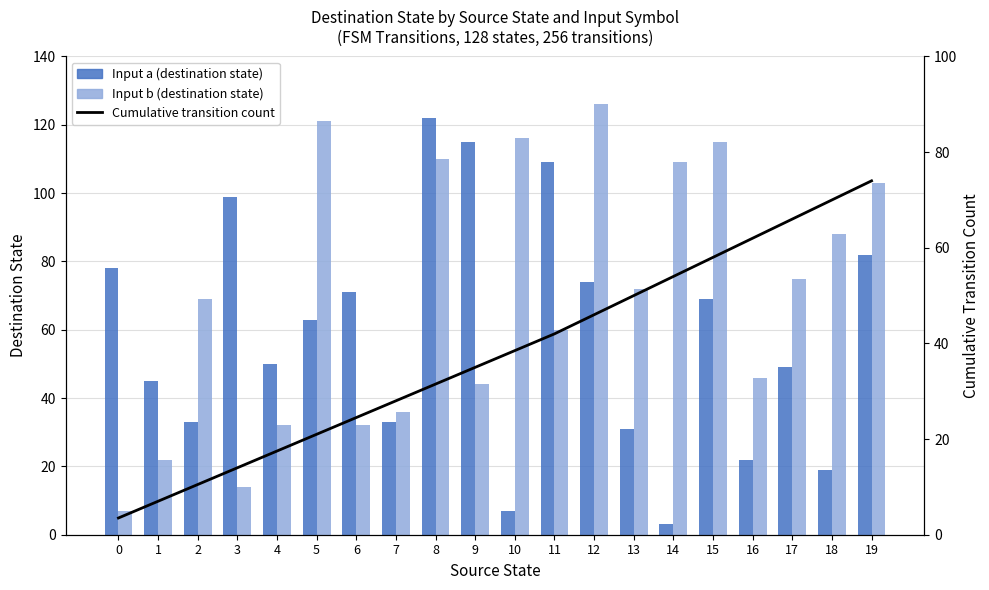

What is the minimum value shown in the chart?

3.0